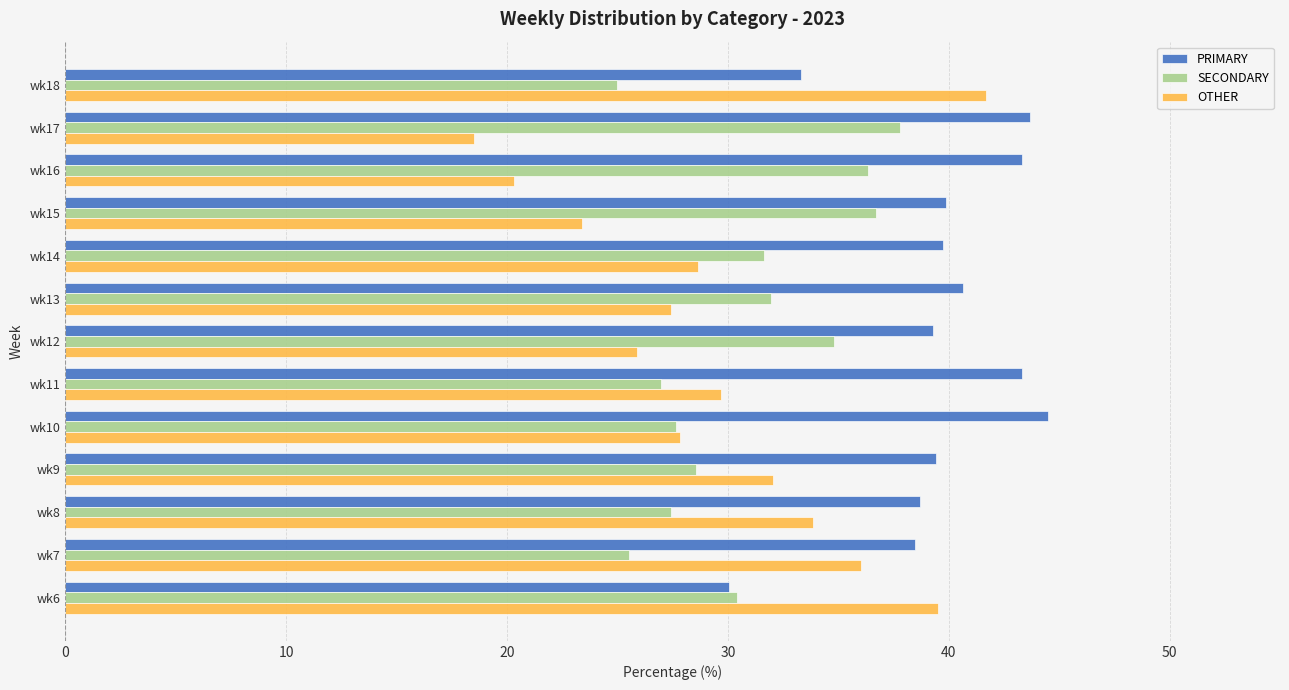

What are all the series names shown in the legend?

PRIMARY, SECONDARY, OTHER